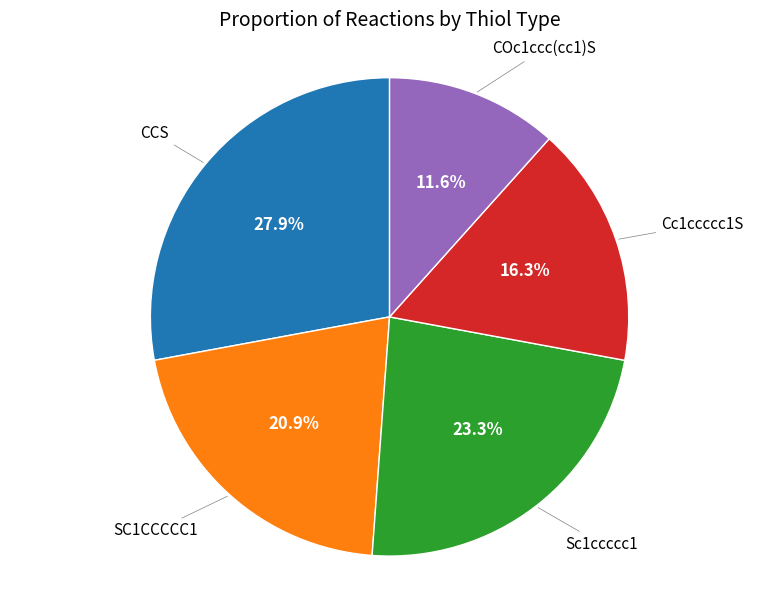

Does any single category account for the majority?

No